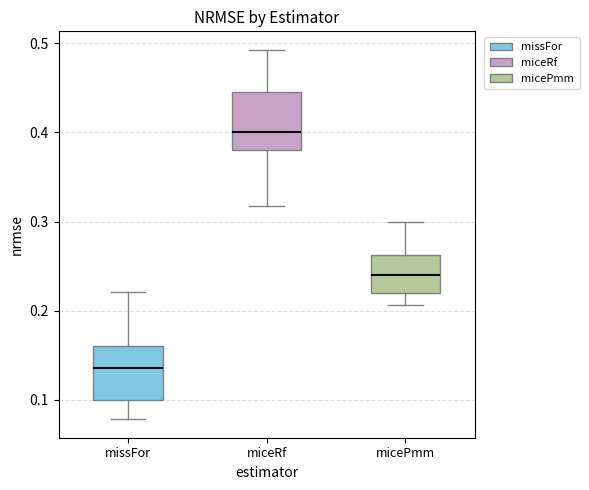

Where does the lower whisker of the box for micePmm end on the y-axis? The values are not printed on the chart, so give them approximately, as read against the axis.

0.21